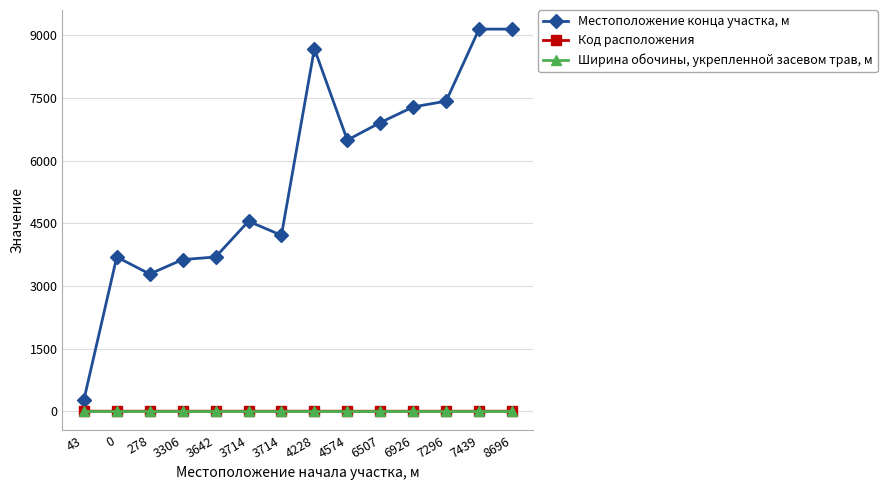

Does the chart have visible grid lines?

Yes